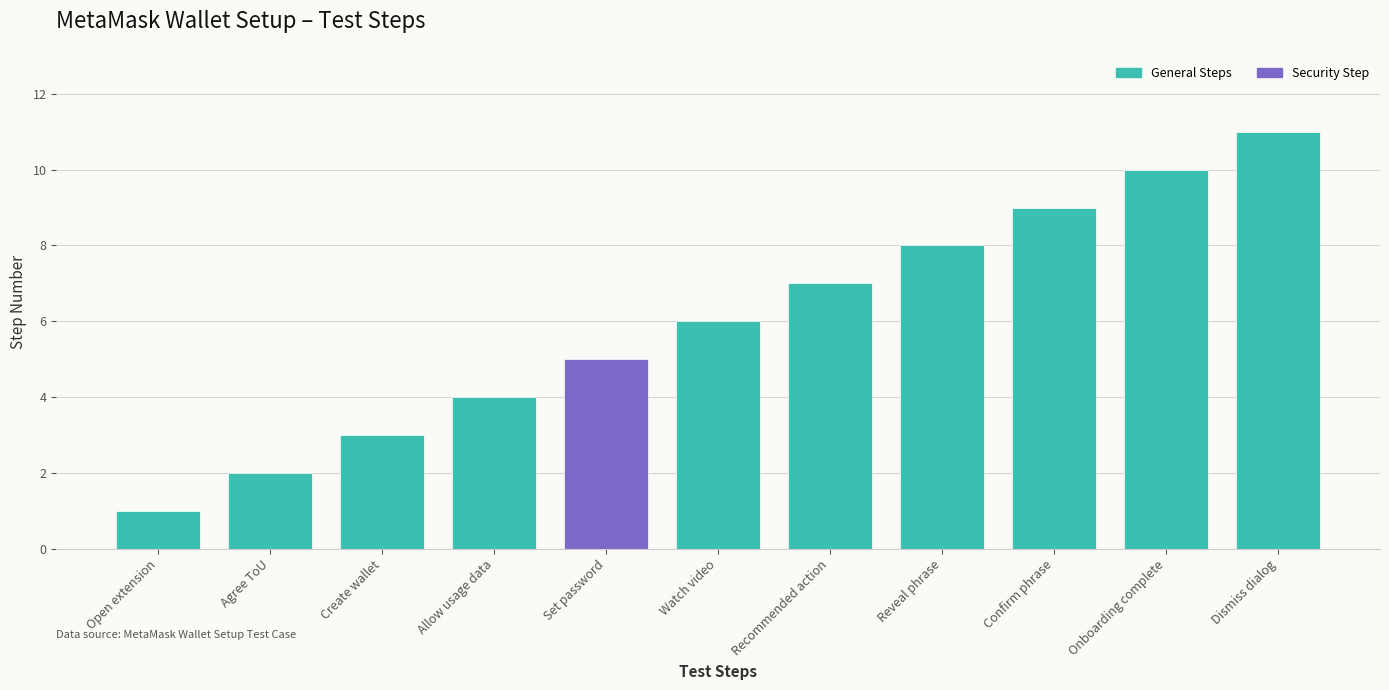

What is the sum of the values at Confirm phrase and Watch video?

15